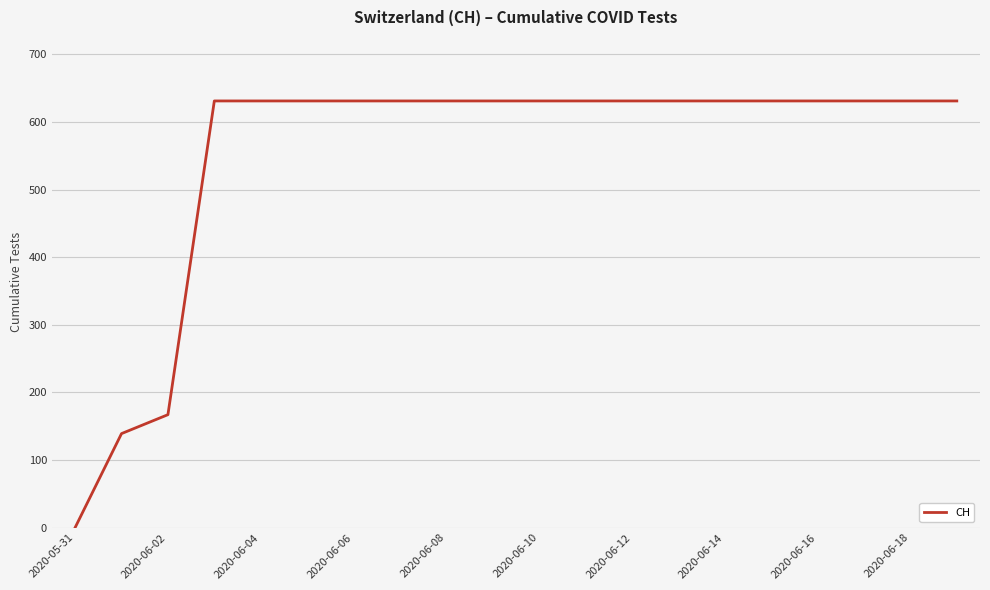

What is the difference between the maximum and minimum values?

631